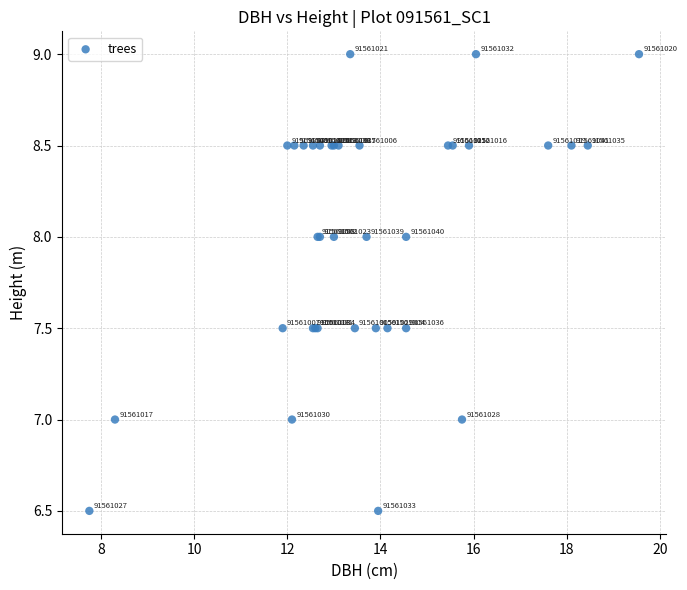

What Y value in the scatter plot is closest to 7?

7.0